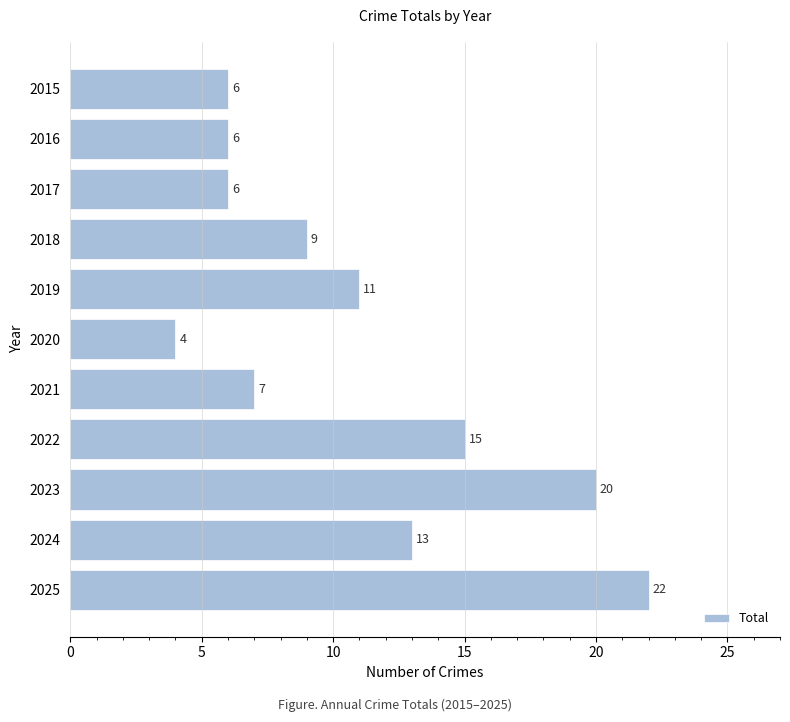

What is the change in value from 2018 to 2023?

+11